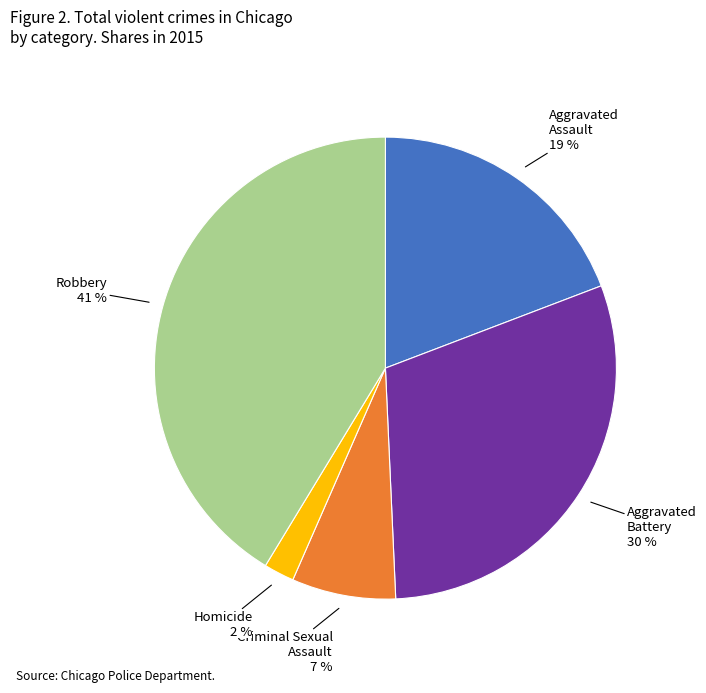

Is the sum of Aggravated Assault and Criminal Sexual Assault greater than half?

No